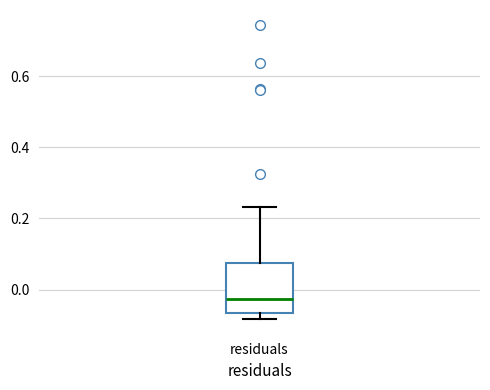

Where is the lower edge of the box for residuals on the y-axis? The values are not printed on the chart, so give them approximately, as read against the axis.

-0.06